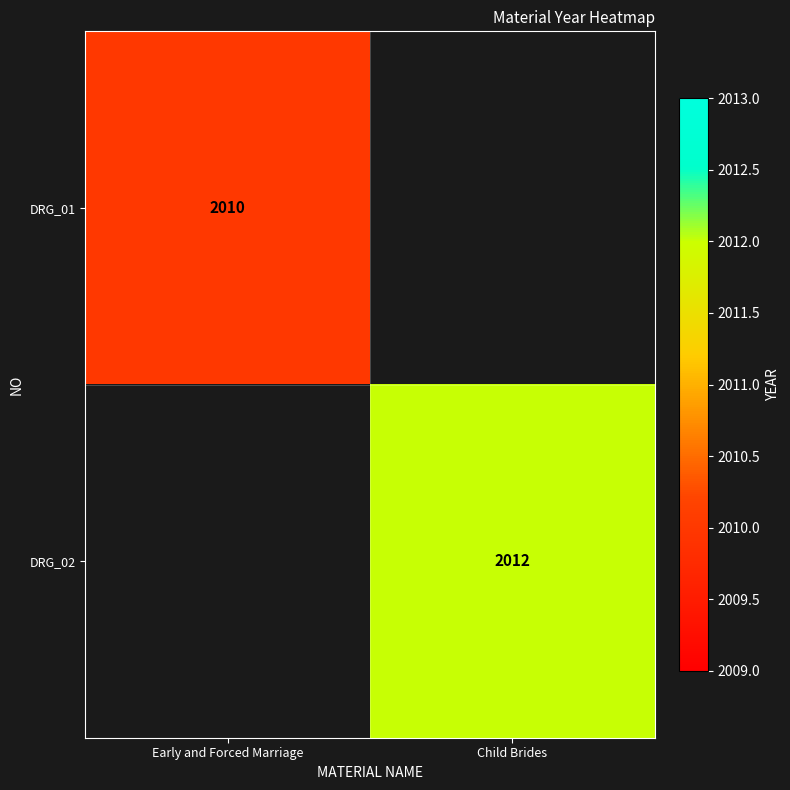

Is it true that DRG_02 equals 2012 at Child Brides?

True